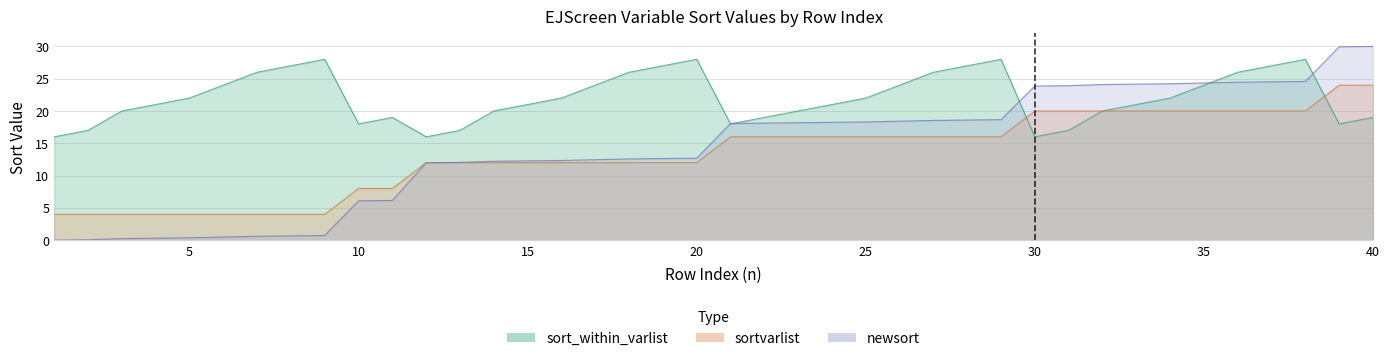

The value of sortvarlist at 29 is 16.0. True or false?

True